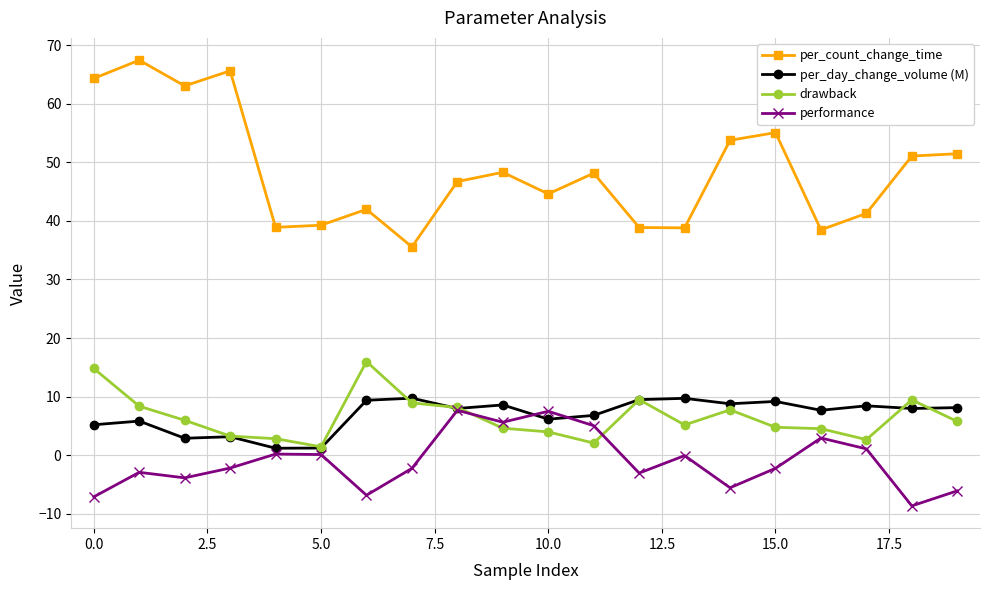

Does the chart display data point markers on the line(s)?

Yes